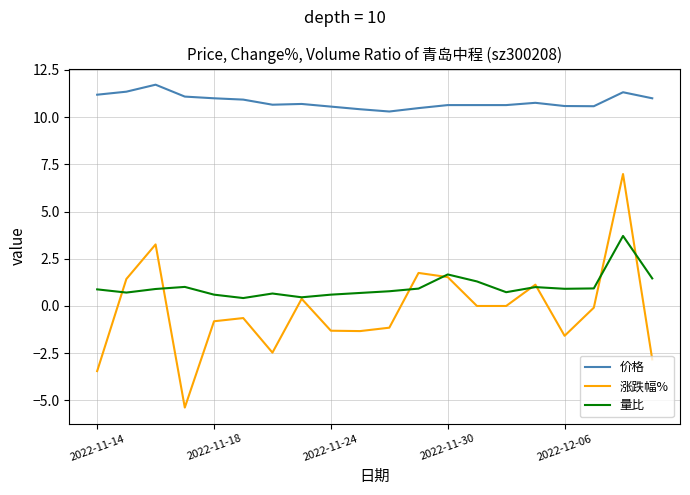

What is the difference between the maximum and minimum values in the 量比 series?

3.3